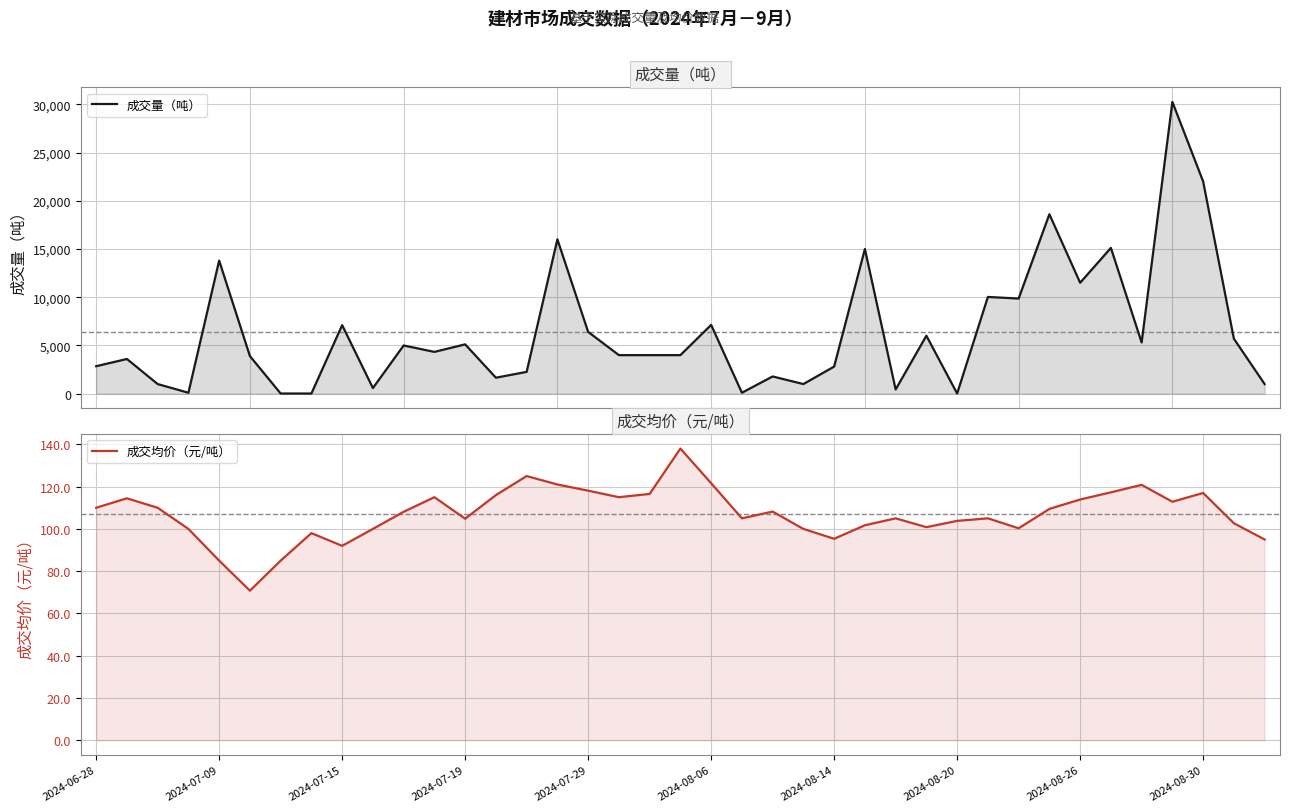

What position from the right is 17?

22